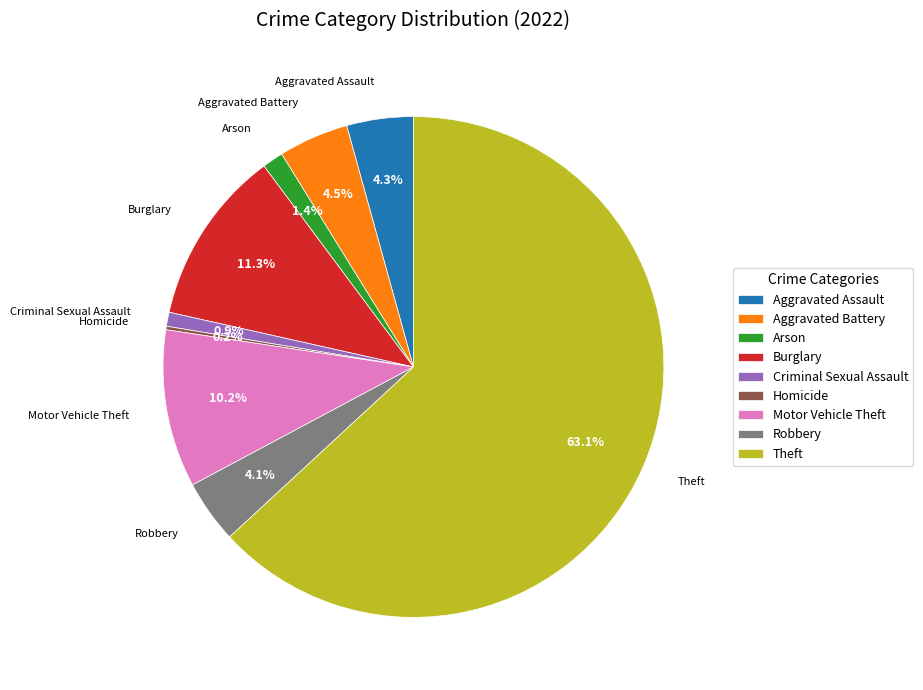

To the nearest percent, what is the average slice percentage?

11%